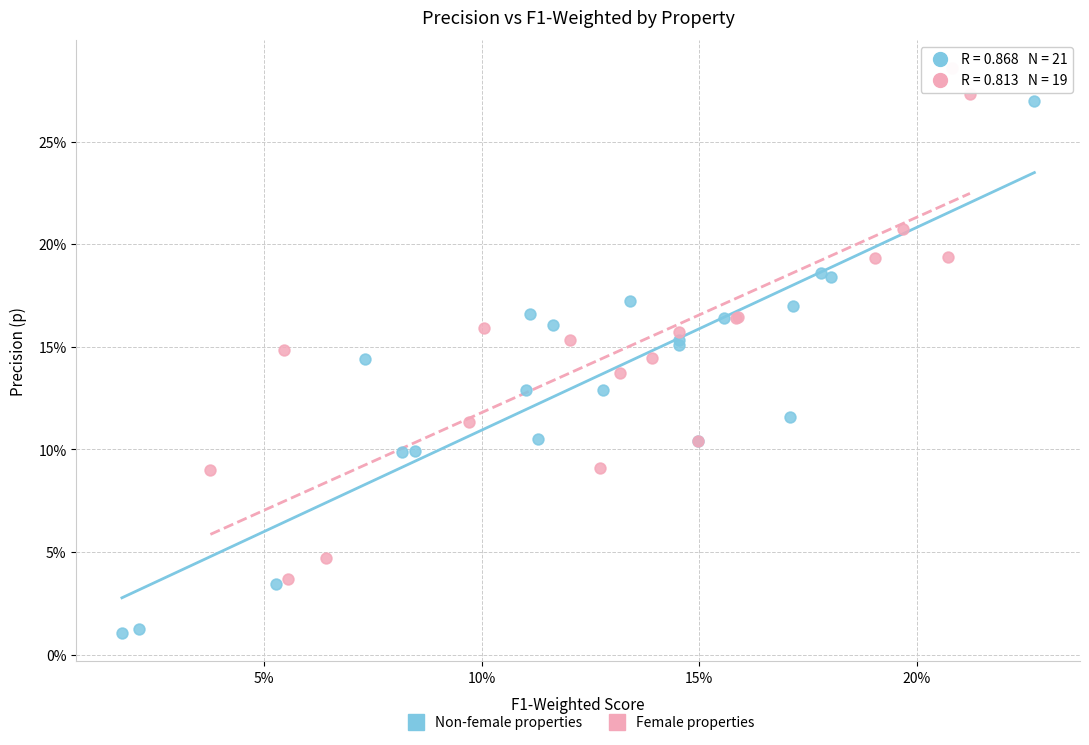

Which series reaches the minimum Y coordinate?

Non-female properties